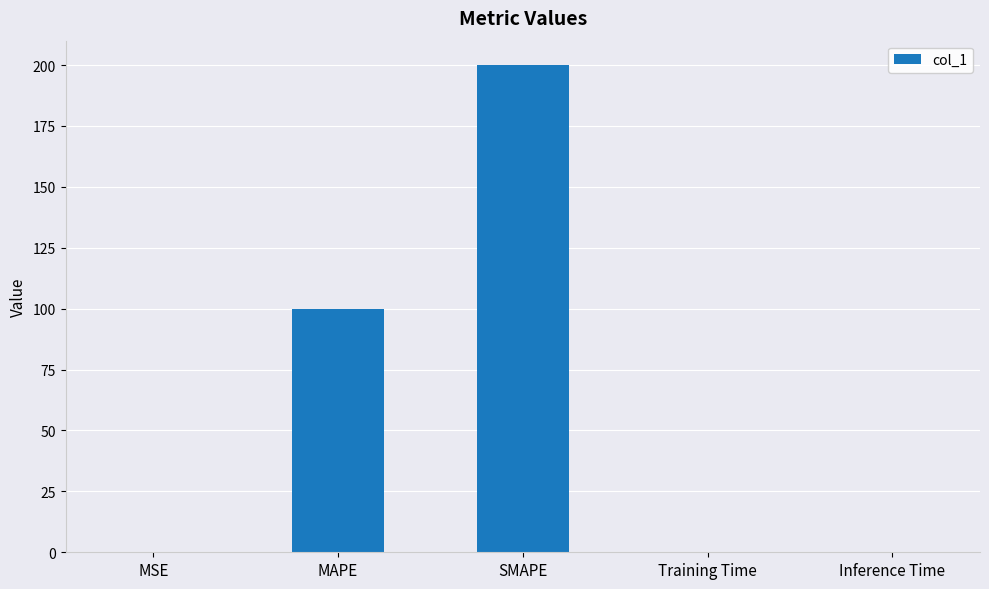

Where is the data nearest to the value 100?

MAPE